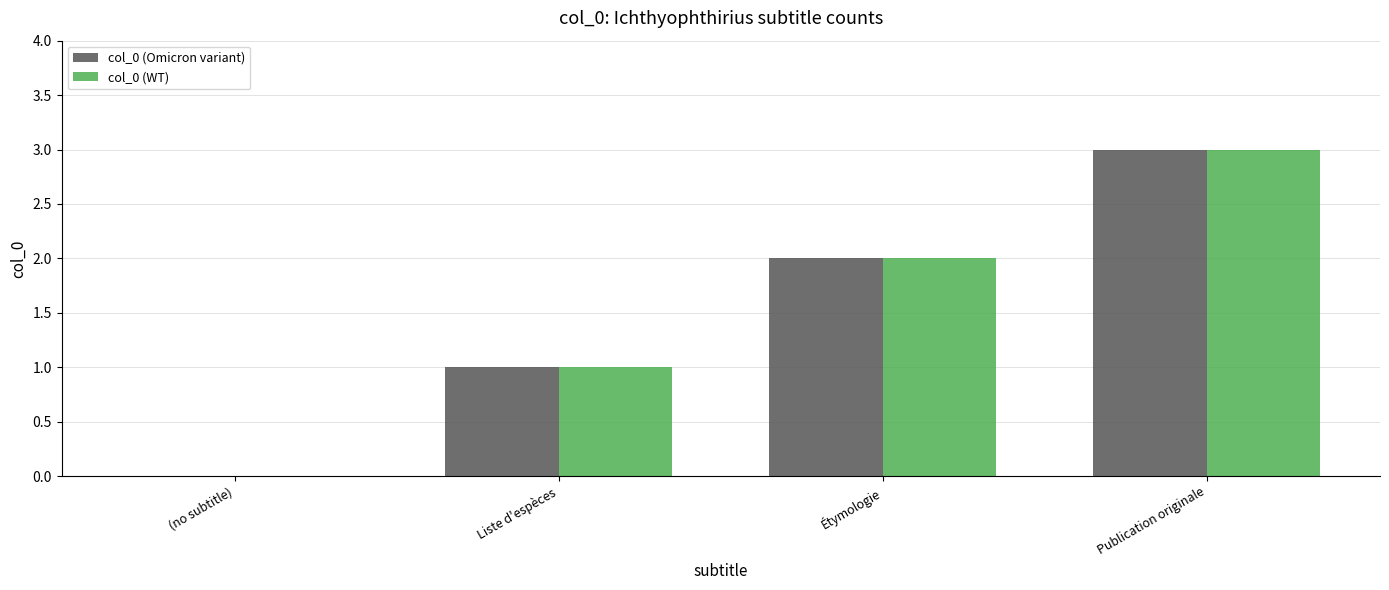

Count the number of data series in this chart.

2